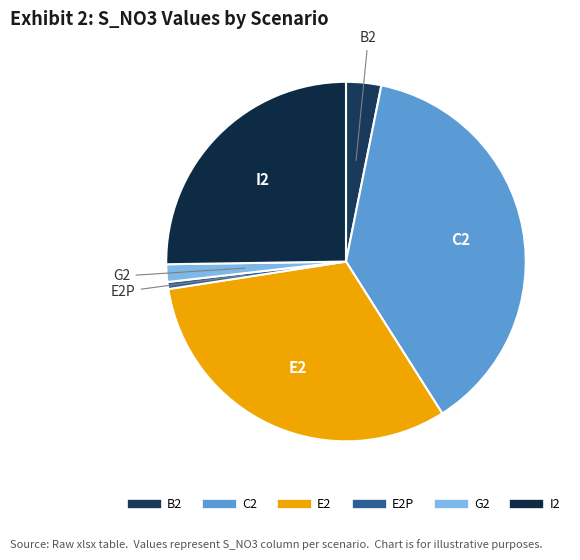

How many segments does this pie chart have?

6